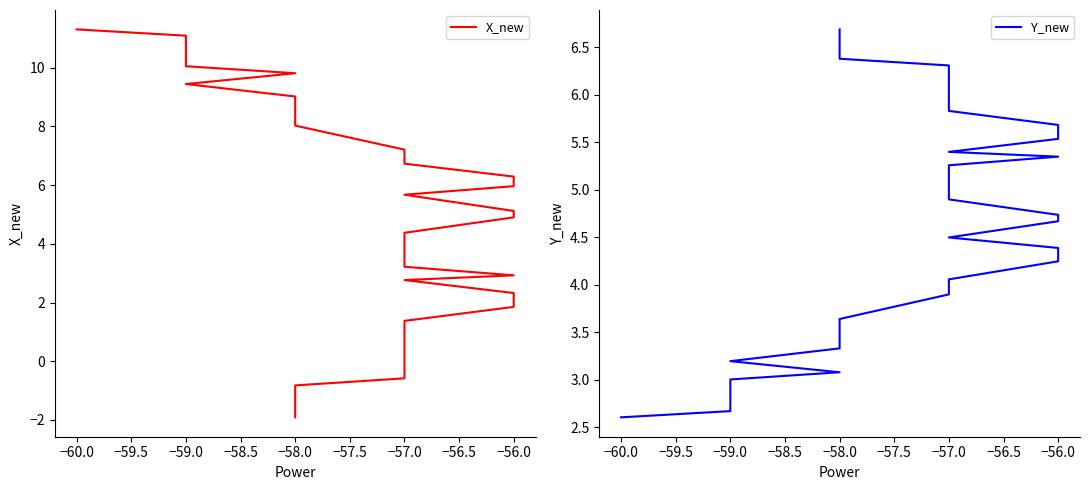

What are all the series names shown in the legend?

X_new, Y_new